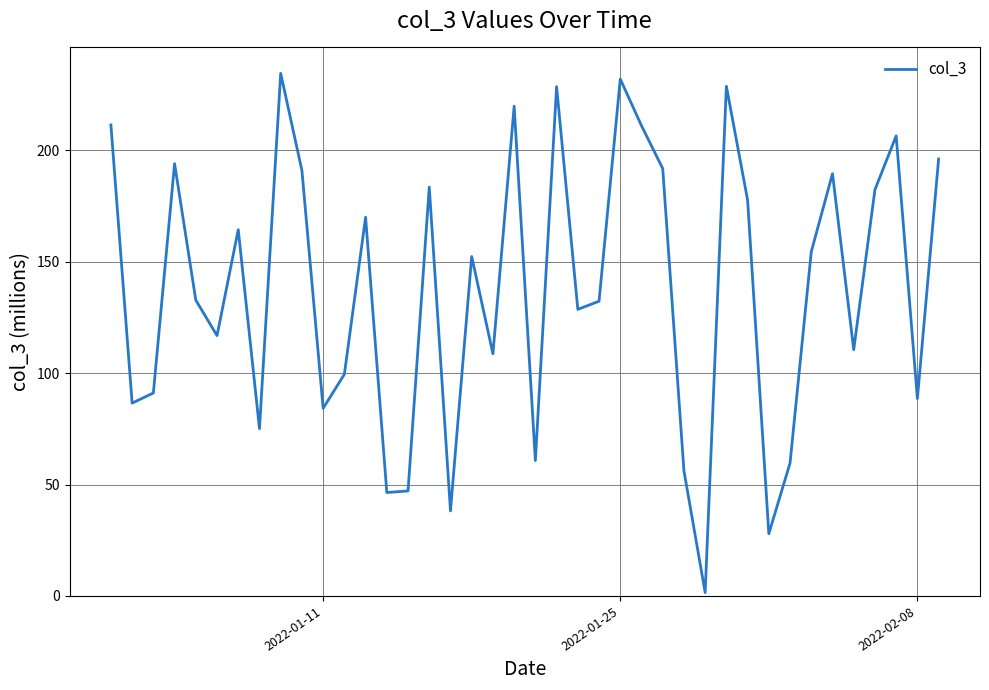

What is the difference between the maximum and minimum values?

233.0